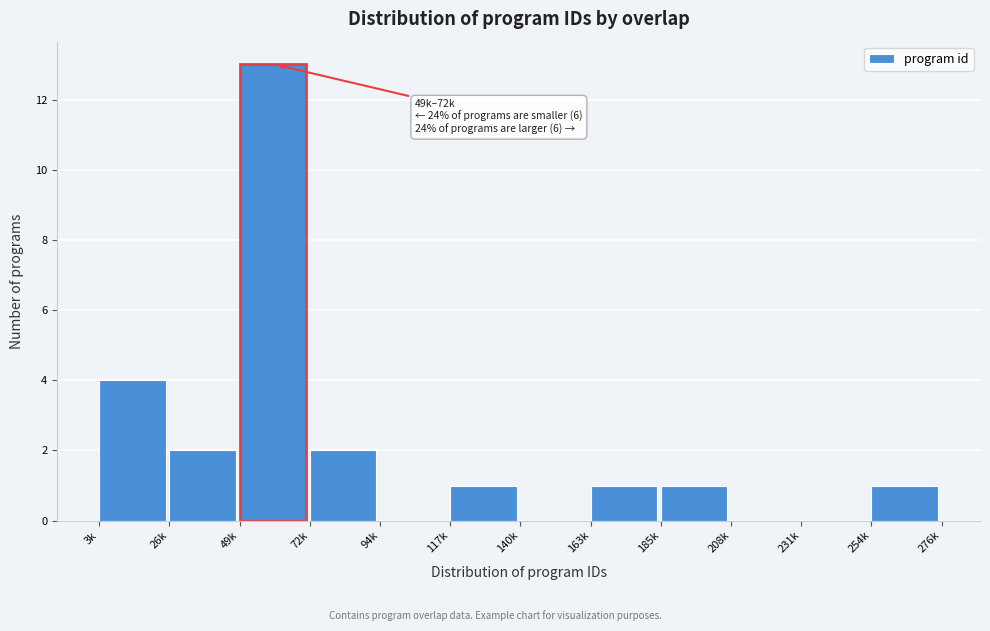

Reading left to right, list all the values displayed in this chart.

3k=4	26k=2	49k=13	72k=2	94k=0	117k=1	140k=0	163k=1	185k=1	208k=0	231k=0	254k=1